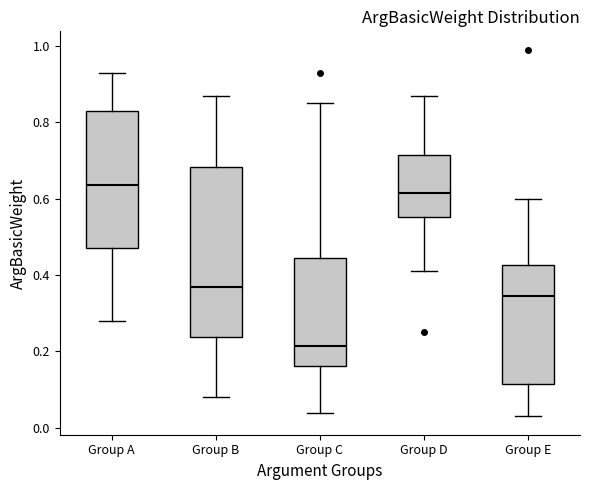

Which box has the lowest median line?

Group C